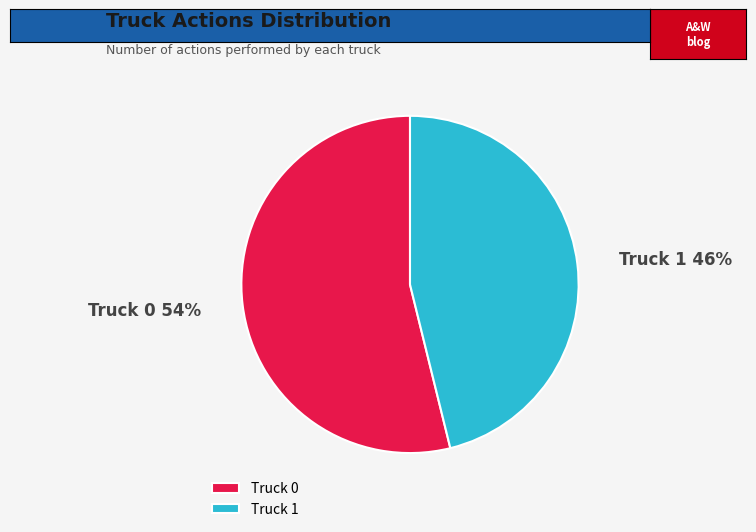

Which has a higher value, Truck 1 or Truck 0?

Truck 0